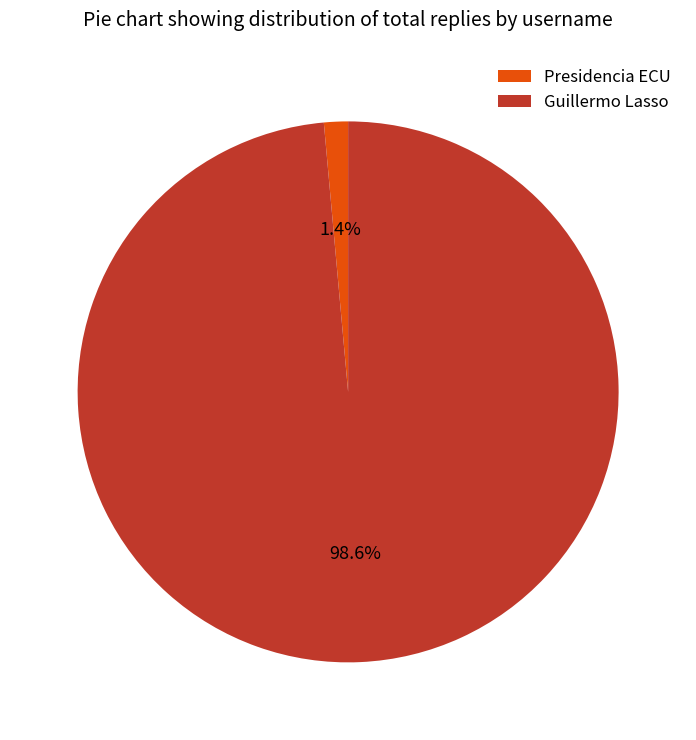

Combined, what portion of the pie is Guillermo Lasso and Presidencia ECU?

100.0%